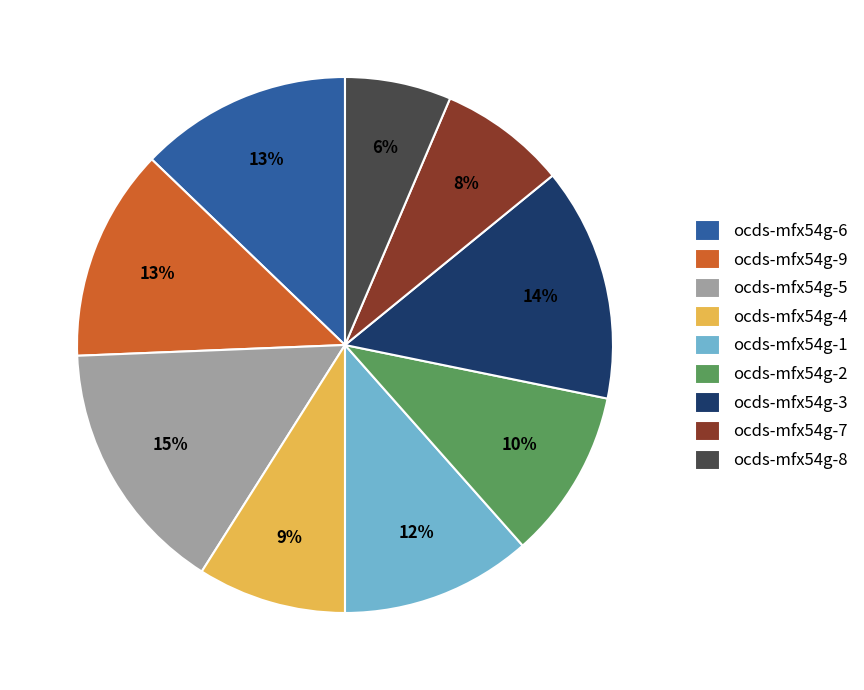

Is there any slice that represents more than half of the pie?

No